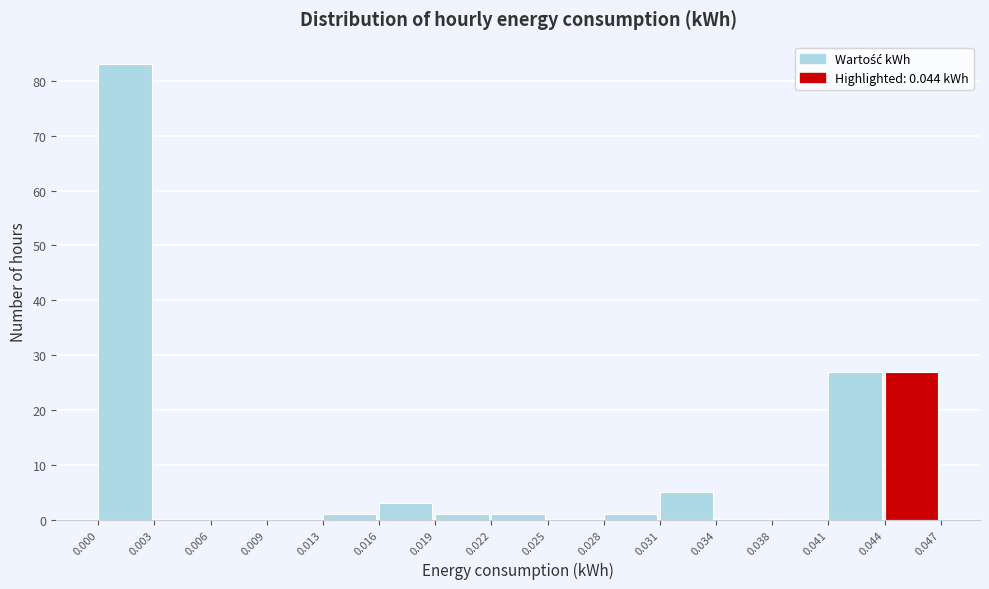

Reading left to right, transcribe this chart: for each bar, give the range it covers on the x-axis and its height. The values are not printed on the chart, so give them approximately, as read against the axis.

0.000 to 0.003: 83
0.003 to 0.006: 0
0.006 to 0.009: 0
0.009 to 0.013: 0
0.013 to 0.016: 1
0.016 to 0.019: 3
0.019 to 0.022: 1
0.022 to 0.025: 1
0.025 to 0.028: 0
0.028 to 0.031: 1
0.031 to 0.034: 5
0.034 to 0.038: 0
0.038 to 0.041: 0
0.041 to 0.044: 27
0.044 to 0.047: 27